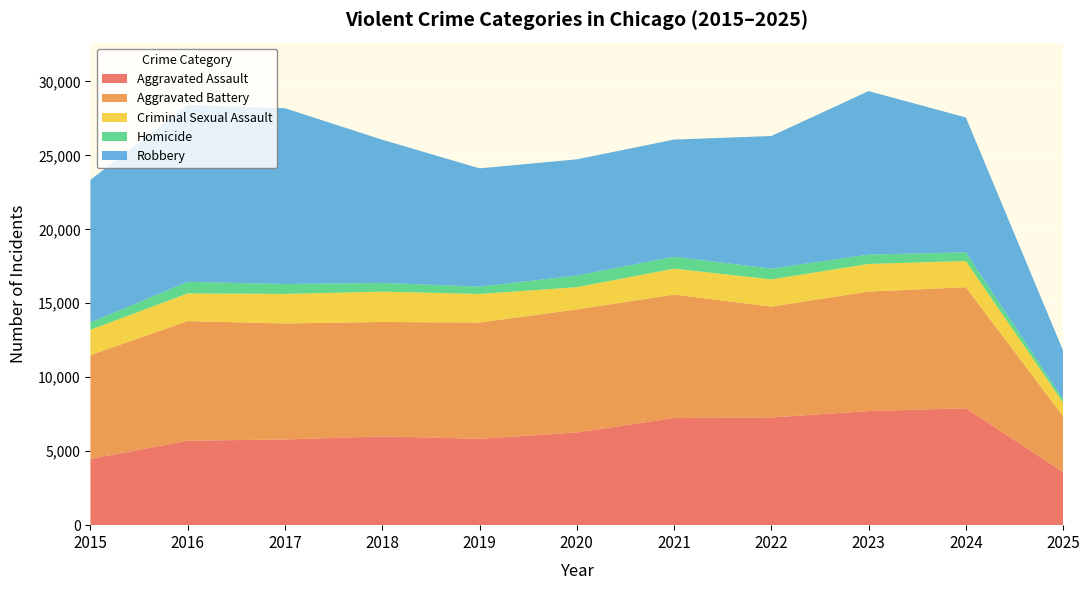

Reading right to left, list all the values displayed in this chart.

Aggravated Assault: 2025=3592	2024=7903	2023=7712	2022=7281	2021=7242	2020=6265	2019=5842	2018=6002	2017=5793	2016=5713	2015=4480
Aggravated Battery: 2025=3765	2024=8184	2023=8080	2022=7495	2021=8346	2020=8320	2019=7858	2018=7734	2017=7845	2016=8085	2015=7018
Criminal Sexual Assault: 2025=935	2024=1769	2023=1868	2022=1840	2021=1754	2020=1504	2019=1929	2018=2052	2017=1994	2016=1868	2015=1713
Homicide: 2025=223	2024=588	2023=632	2022=728	2021=806	2020=787	2019=499	2018=588	2017=672	2016=786	2015=496
Robbery: 2025=3280	2024=9119	2023=11052	2022=8964	2021=7920	2020=7855	2019=7995	2018=9681	2017=11881	2016=11960	2015=9638